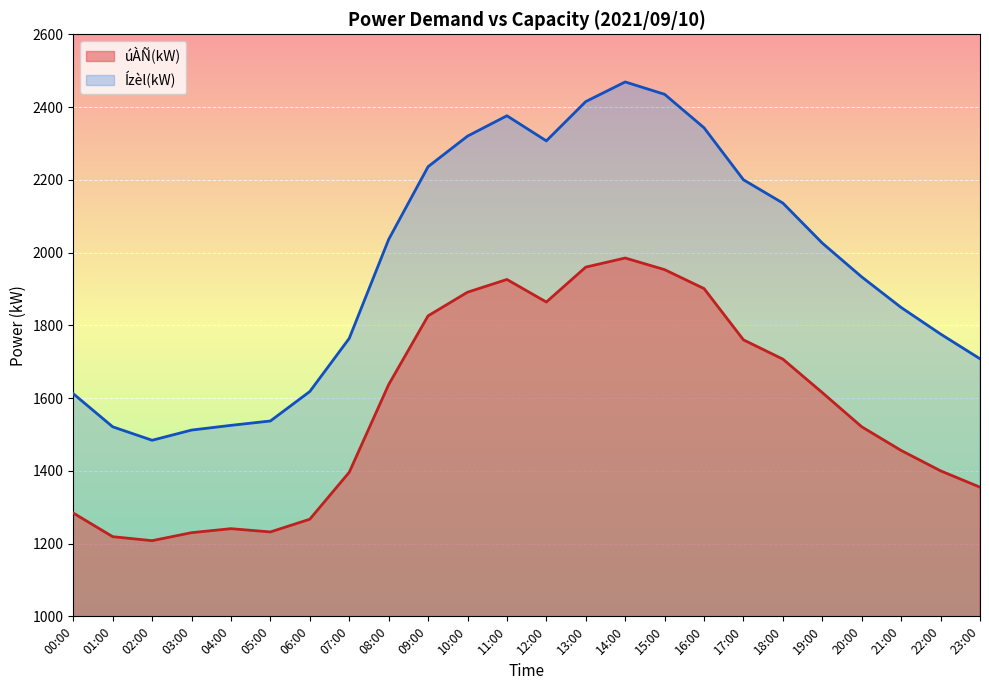

List the labels in order of Ízèl(kW) value, largest first.

14:00, 15:00, 13:00, 11:00, 16:00, 10:00, 12:00, 09:00, 17:00, 18:00, 08:00, 19:00, 20:00, 21:00, 22:00, 07:00, 23:00, 06:00, 00:00, 05:00, 04:00, 01:00, 03:00, 02:00